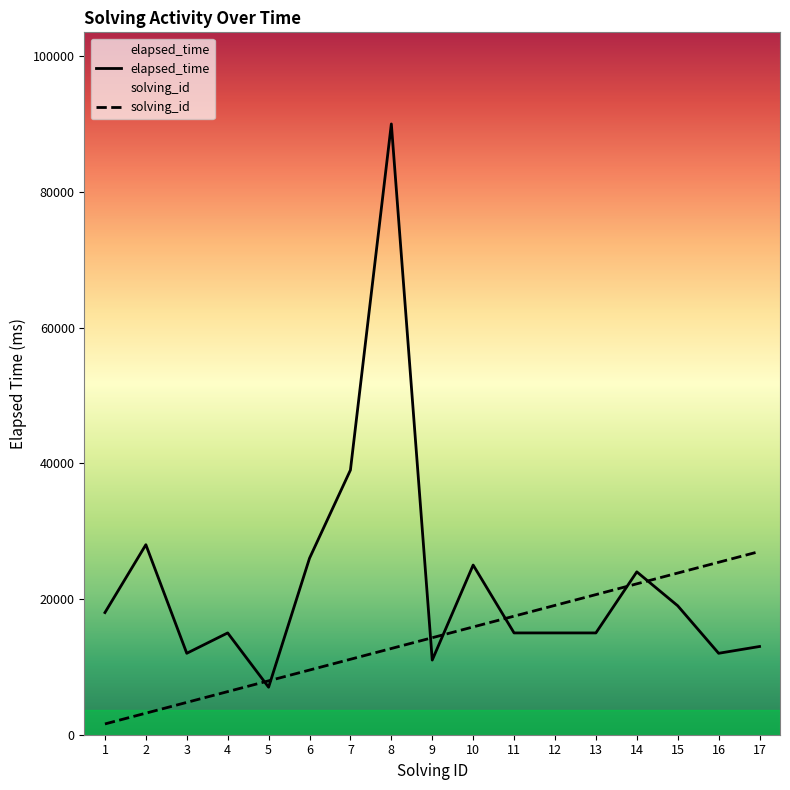

Between 15 and 13, which is larger?

15